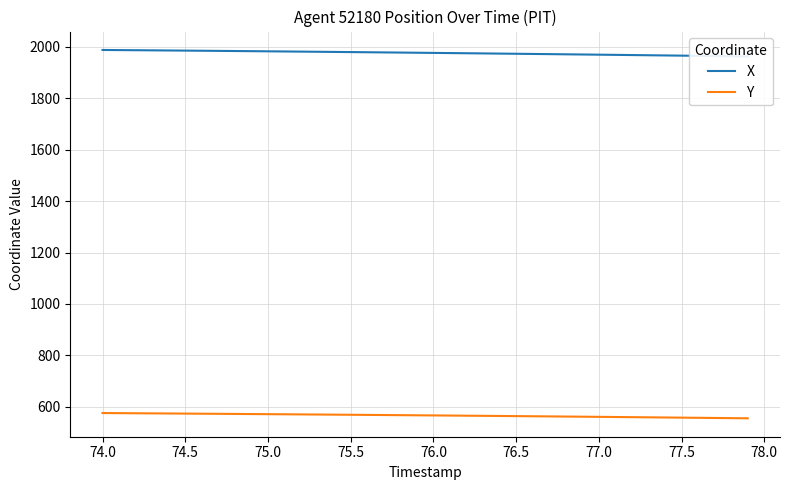

What is the minimum value shown in the chart?

555.5